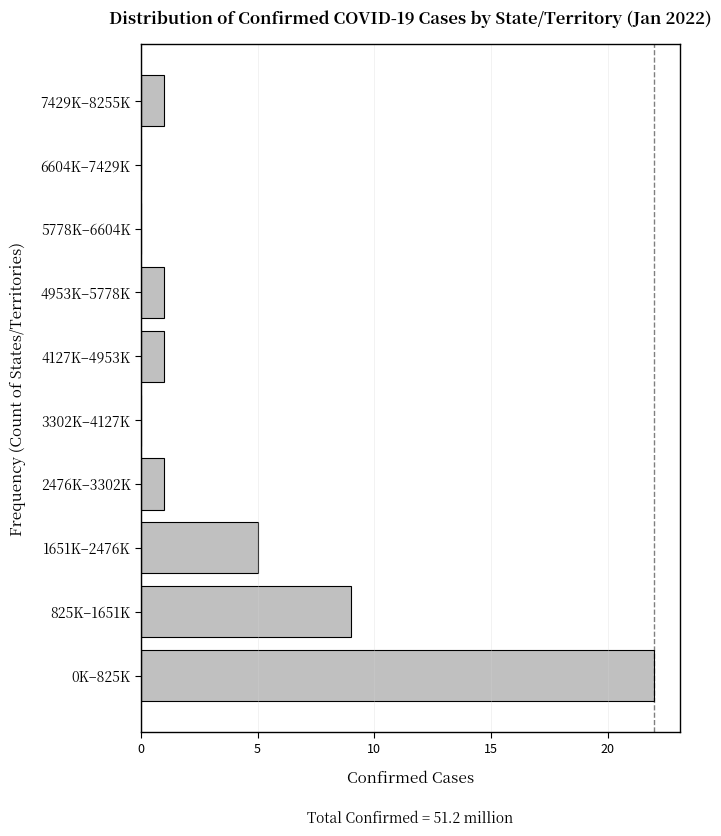

Reading bottom to top, transcribe all the data shown in this chart.

0K–825K=22	825K–1651K=9	1651K–2476K=5	2476K–3302K=1	3302K–4127K=0	4127K–4953K=1	4953K–5778K=1	5778K–6604K=0	6604K–7429K=0	7429K–8255K=1